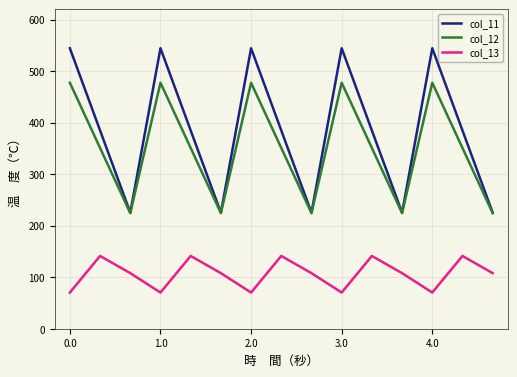

In col_13, how many points are higher than both neighbors (excluding endpoints)?

5